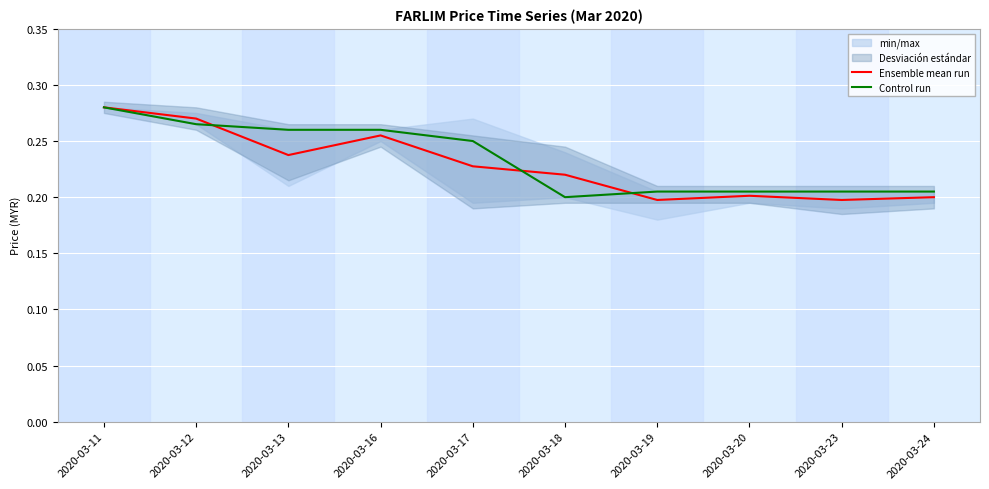

How many Ensemble mean run values are between 0 and 1?

10